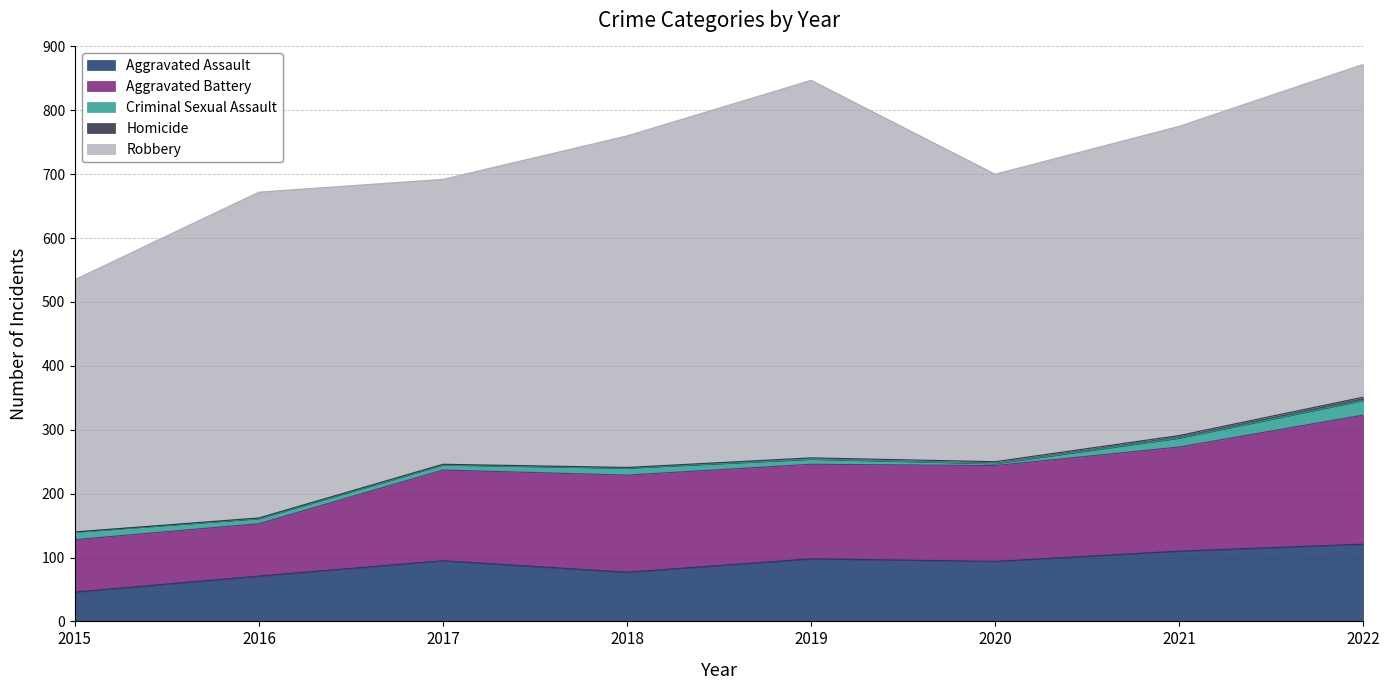

What value does the Homicide series have at 2020?

3